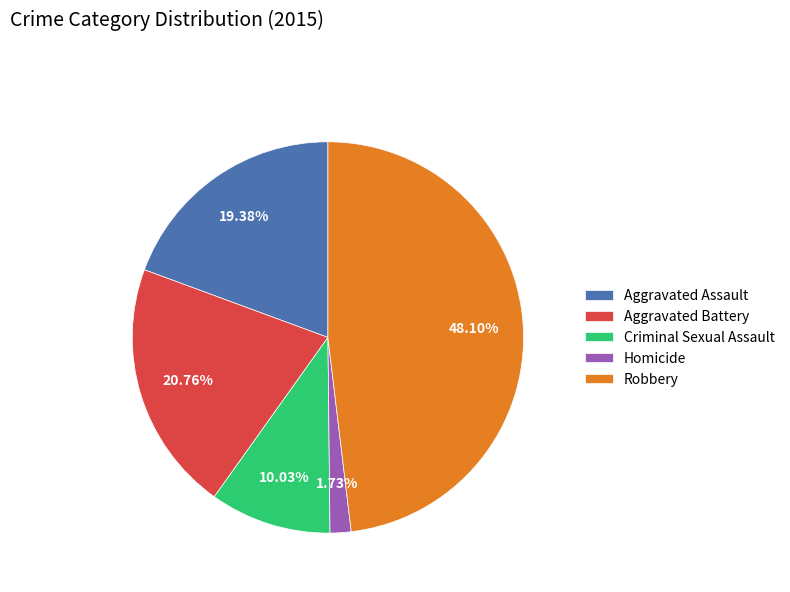

What percentage is the Robbery slice, to the nearest percent?

48%